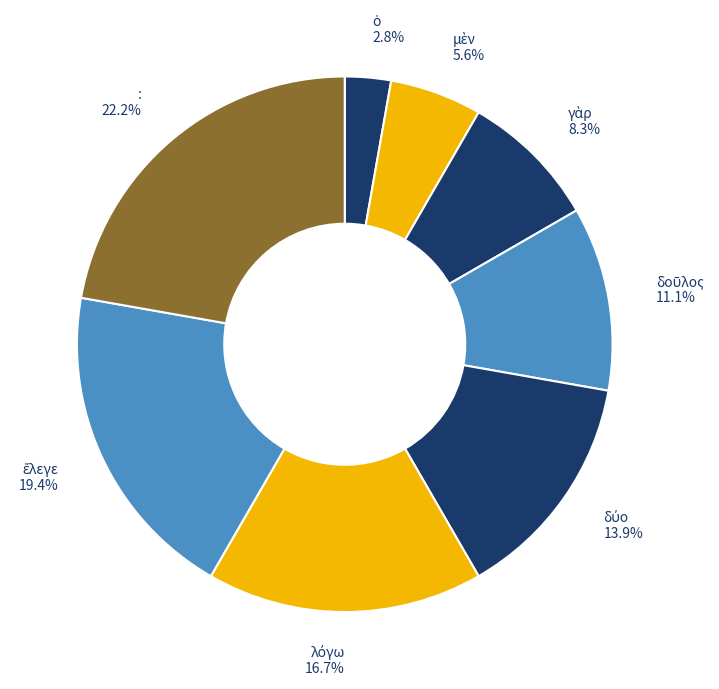

Count the number of slices in the pie.

8